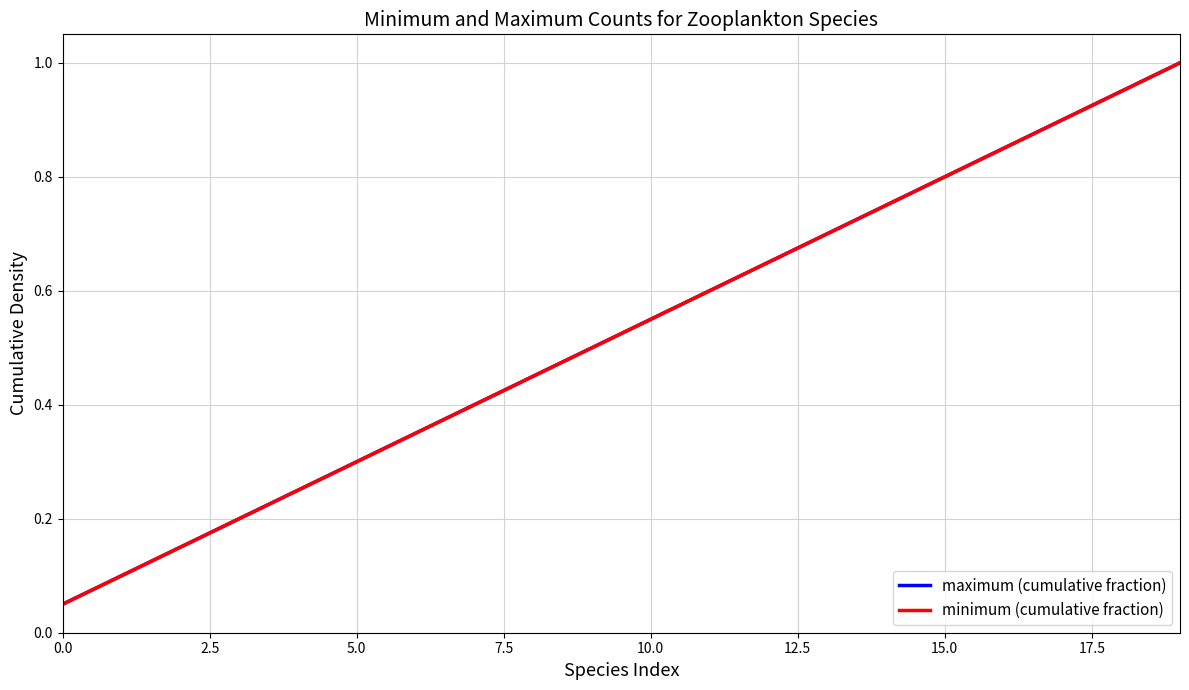

At which label does minimum (cumulative fraction) reach its peak?

19